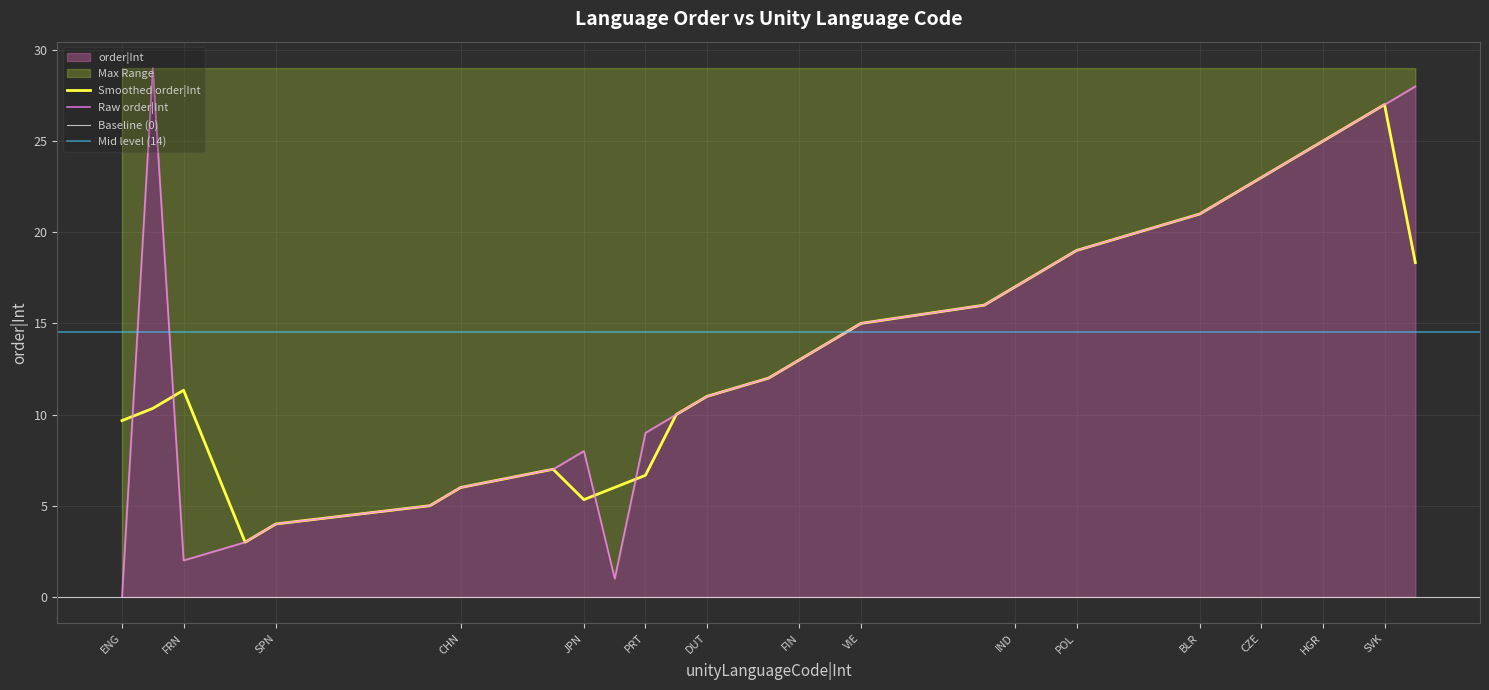

Which has a higher value, RMN or KOR?

RMN